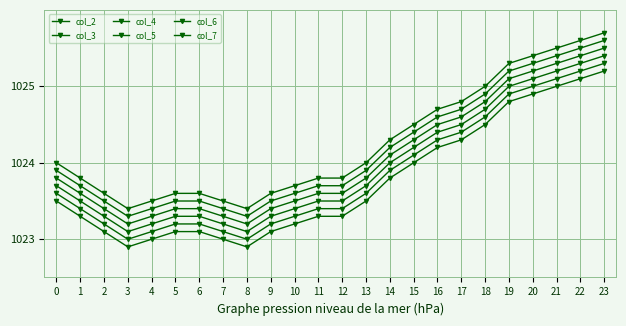

Does the chart have visible grid lines?

Yes